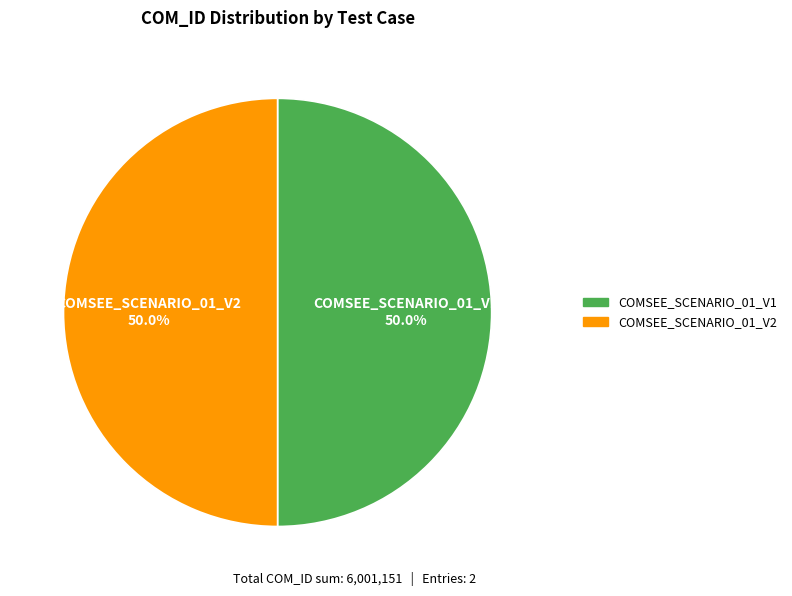

How many segments does this pie chart have?

2